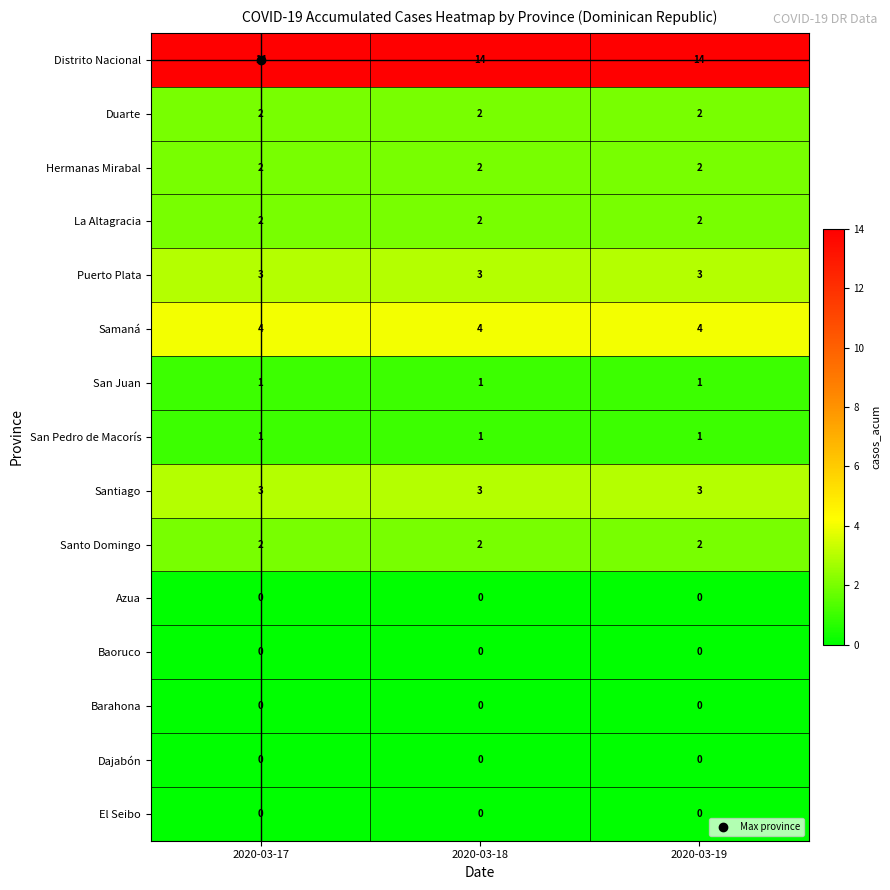

What is the difference between the highest and lowest values at 2020-03-19?

14